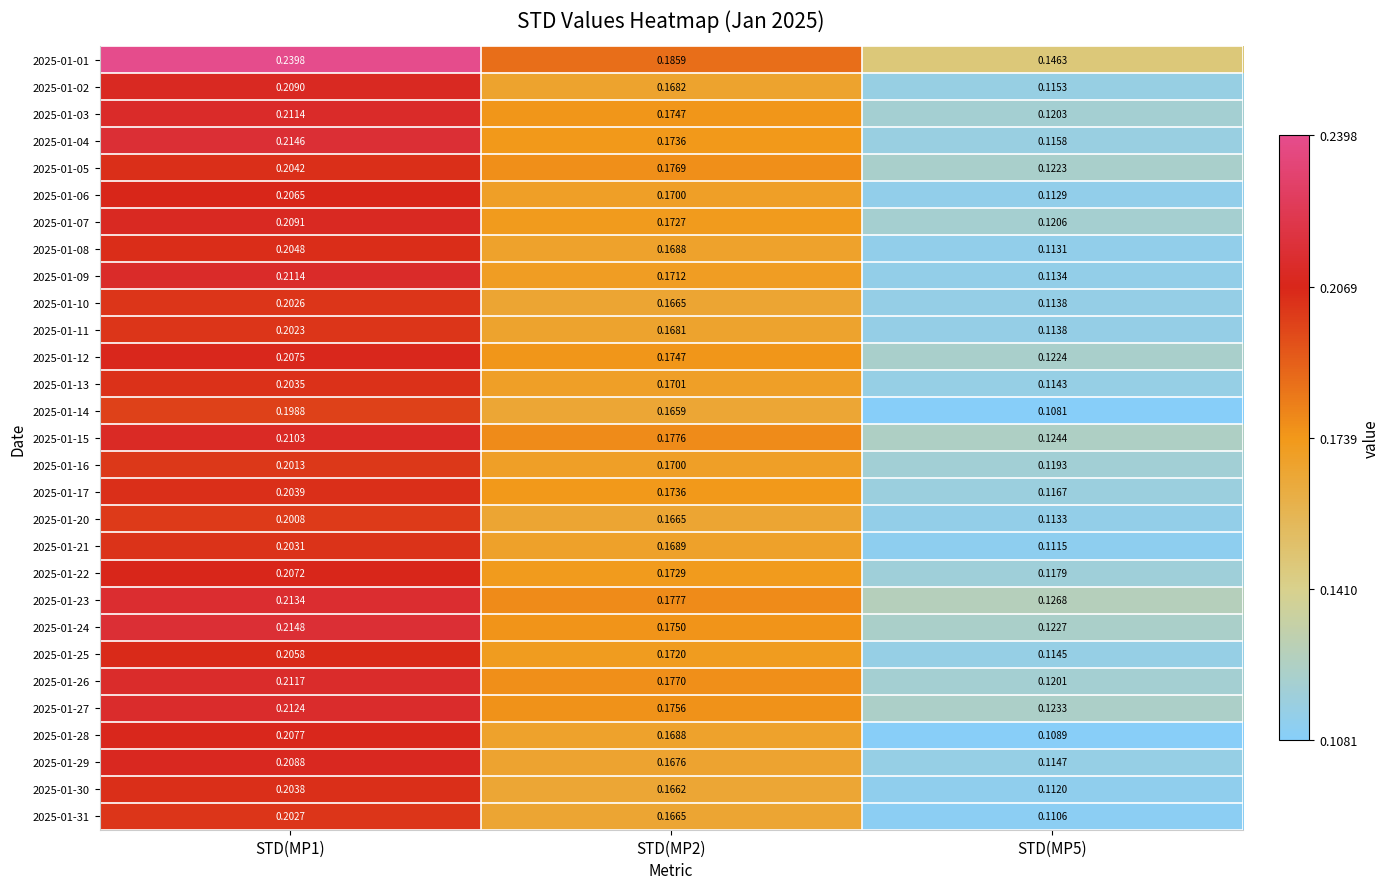

Is the value of 2025-01-25 at STD(MP1) greater than the value of 2025-01-31 at STD(MP1)?

Yes